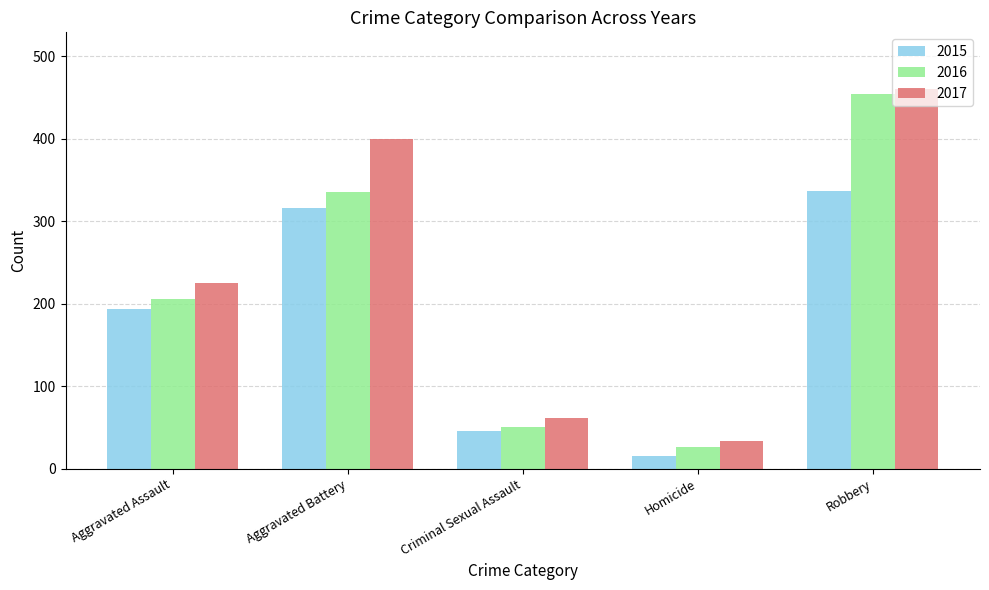

List the labels in order of 2015 value, smallest first.

Homicide, Criminal Sexual Assault, Aggravated Assault, Aggravated Battery, Robbery